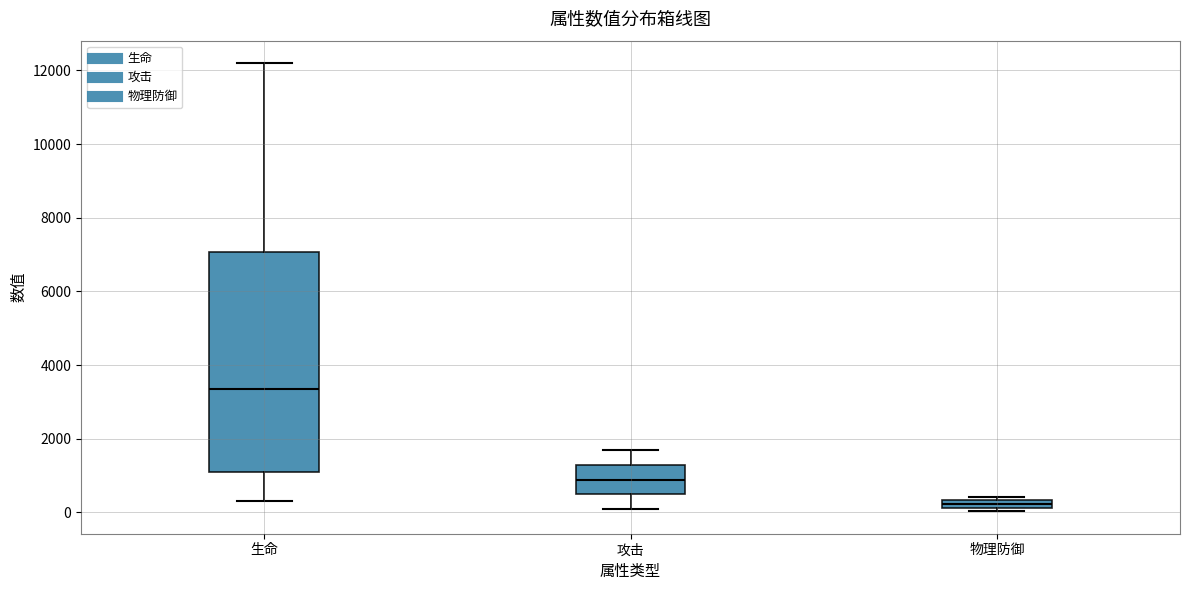

Where does the median line of the box for 生命 sit on the y-axis? The values are not printed on the chart, so give them approximately, as read against the axis.

3400